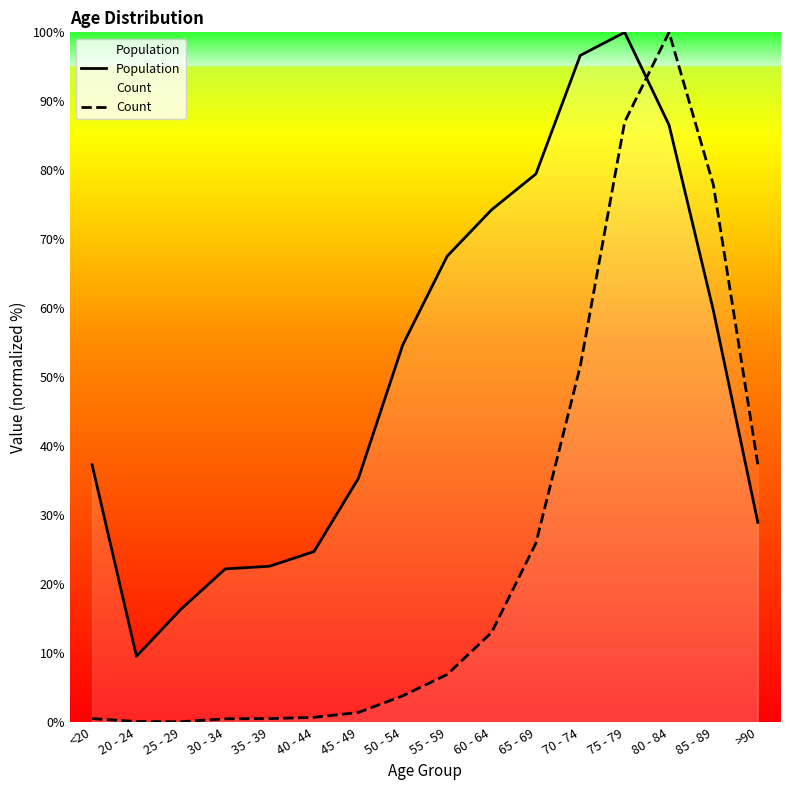

At how many categories does at least one series exceed 16?

15